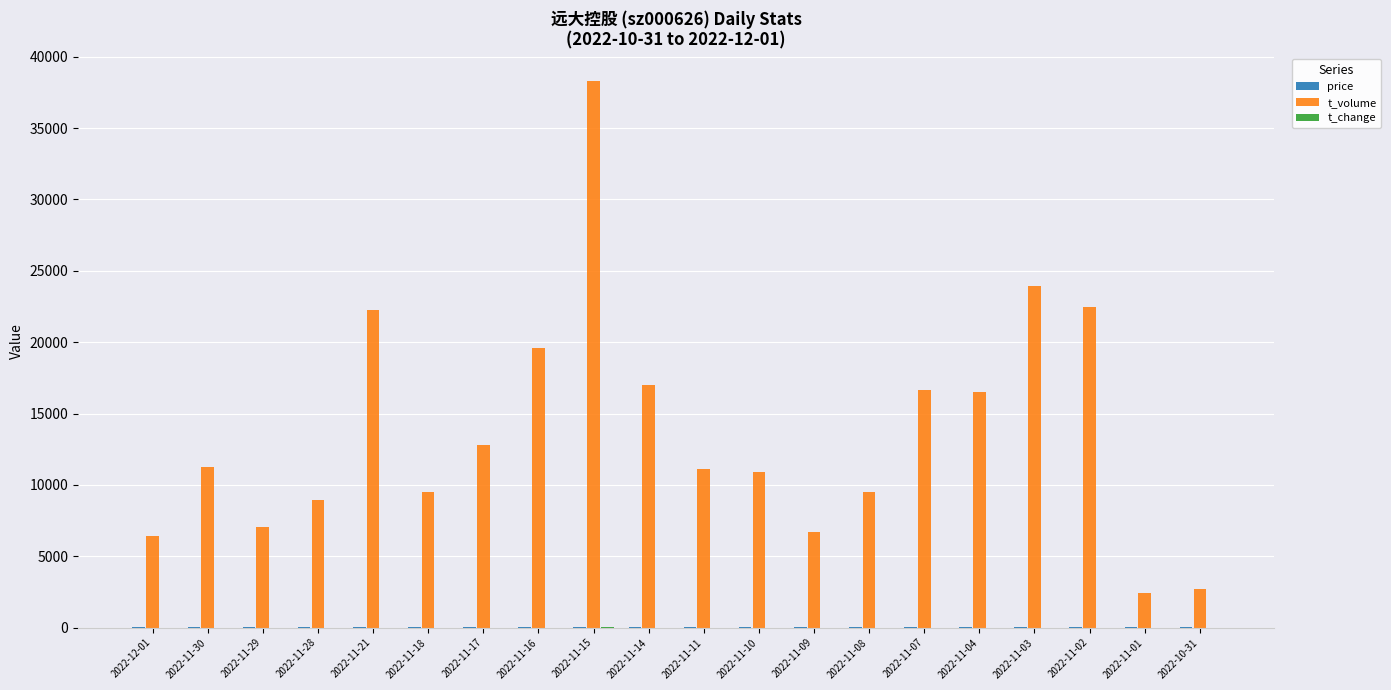

What is the sum of all t_volume values?

275953.0